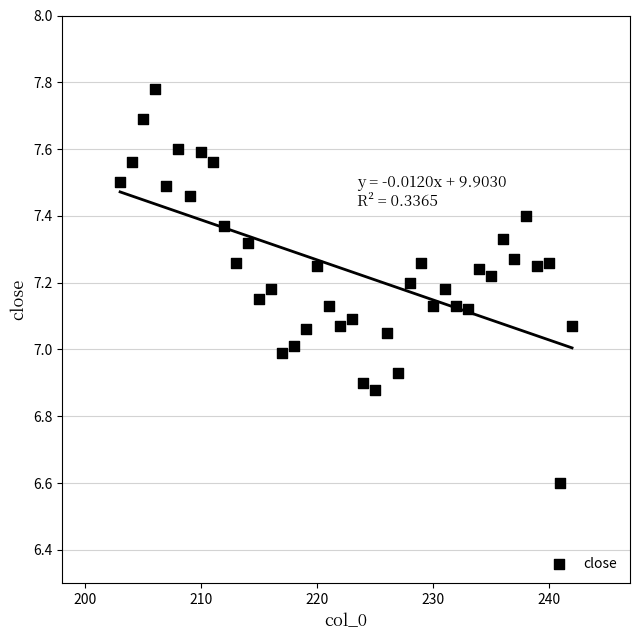

What is the range of Y values (max minus min)?

1.2